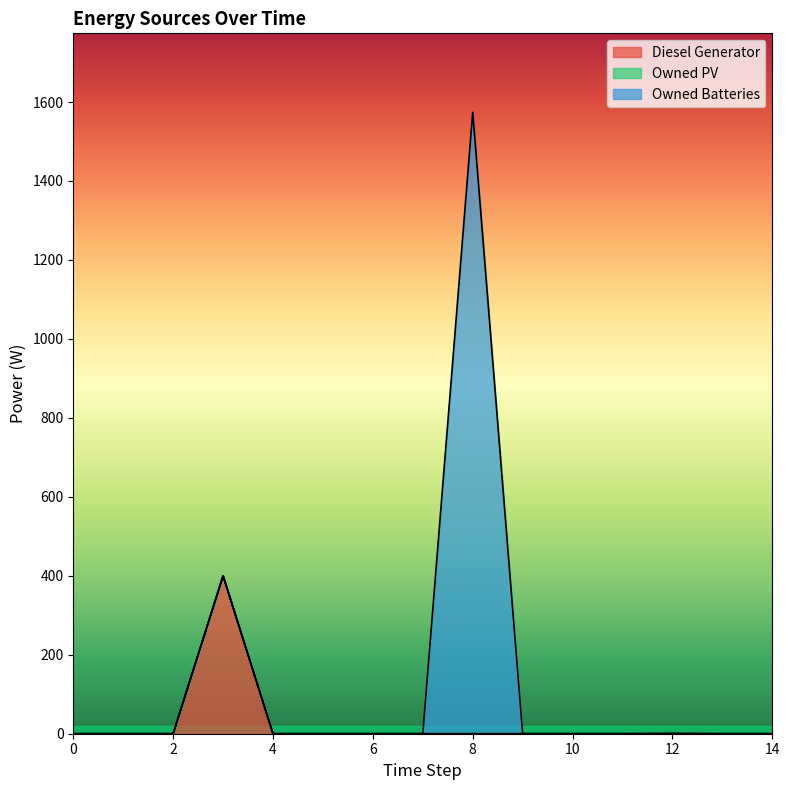

How many lines are shown in the chart?

3